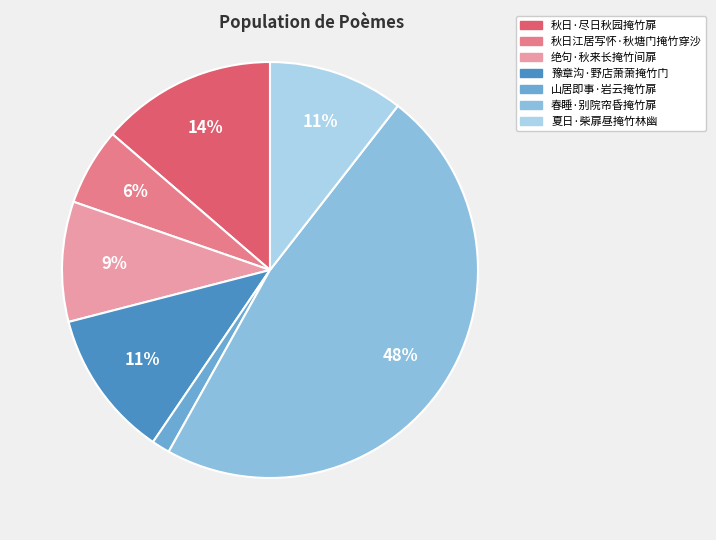

Which has a higher value, 绝句·秋来长掩竹间扉 or 春睡·别院帘昏掩竹扉?

春睡·别院帘昏掩竹扉